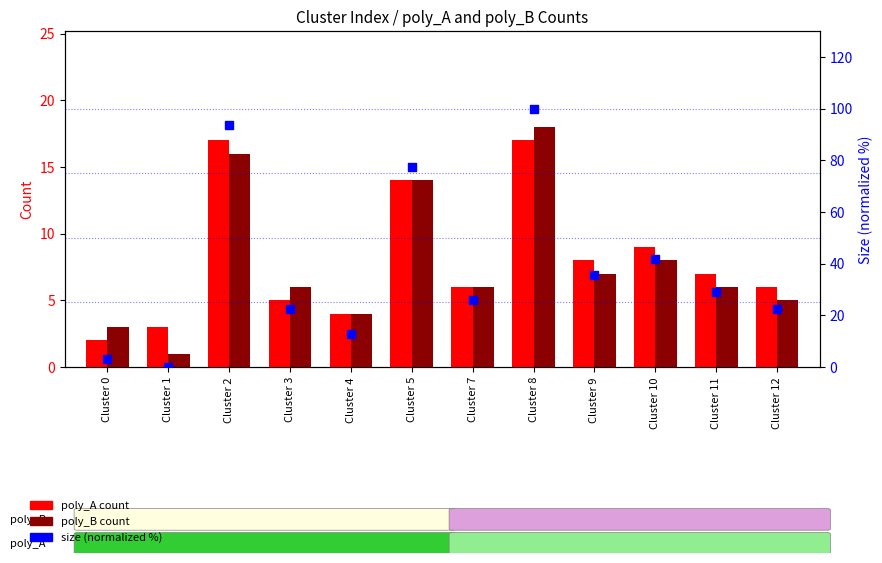

Which series contains the lowest Y value?

size (normalized)